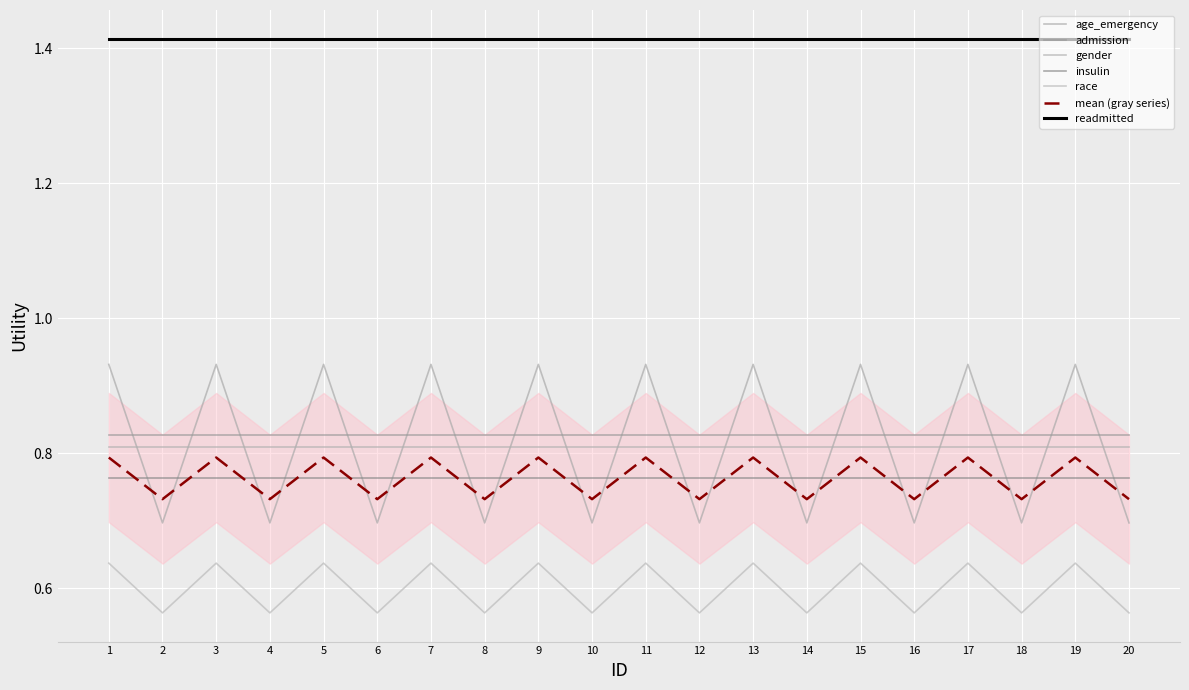

The gender series shows 0.8 at 5. True or false?

True